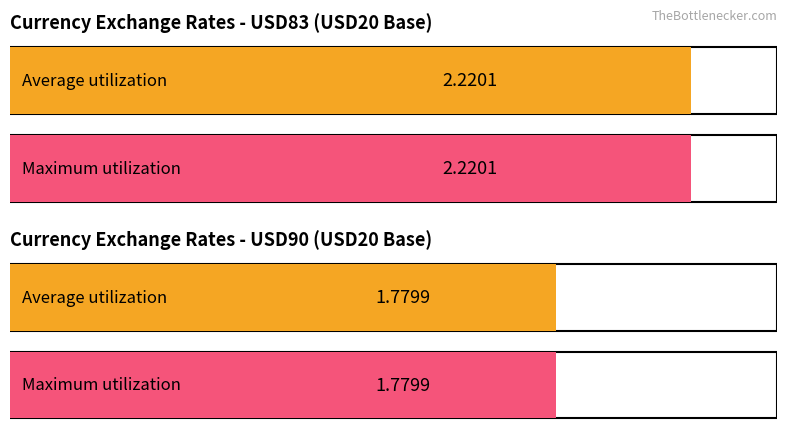

Does the chart contain any negative values?

No